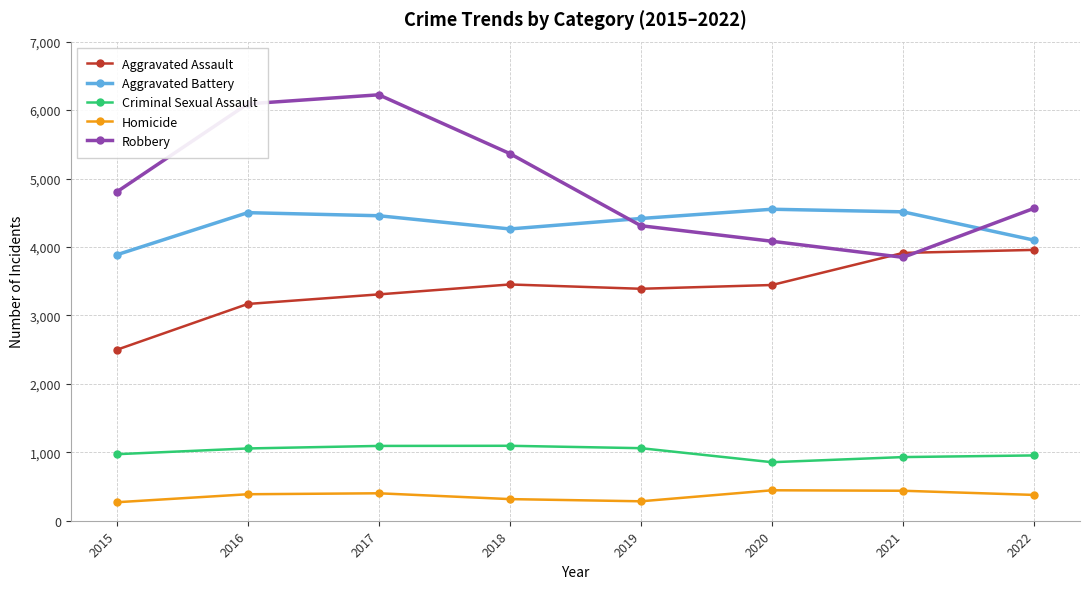

Count the number of categories in the chart.

8